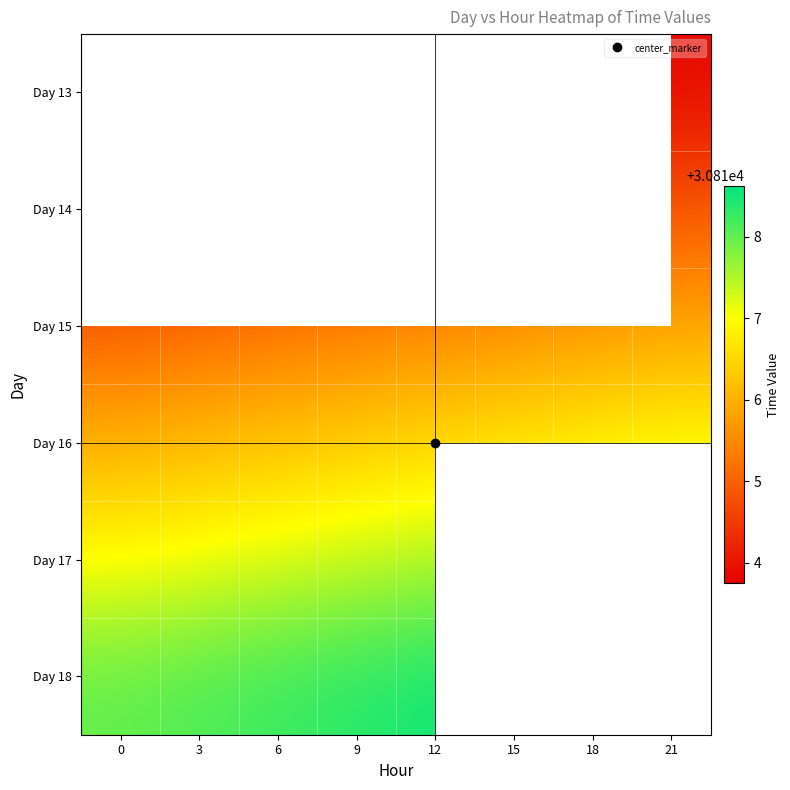

What is the minimum value for Day 14?

30814.0